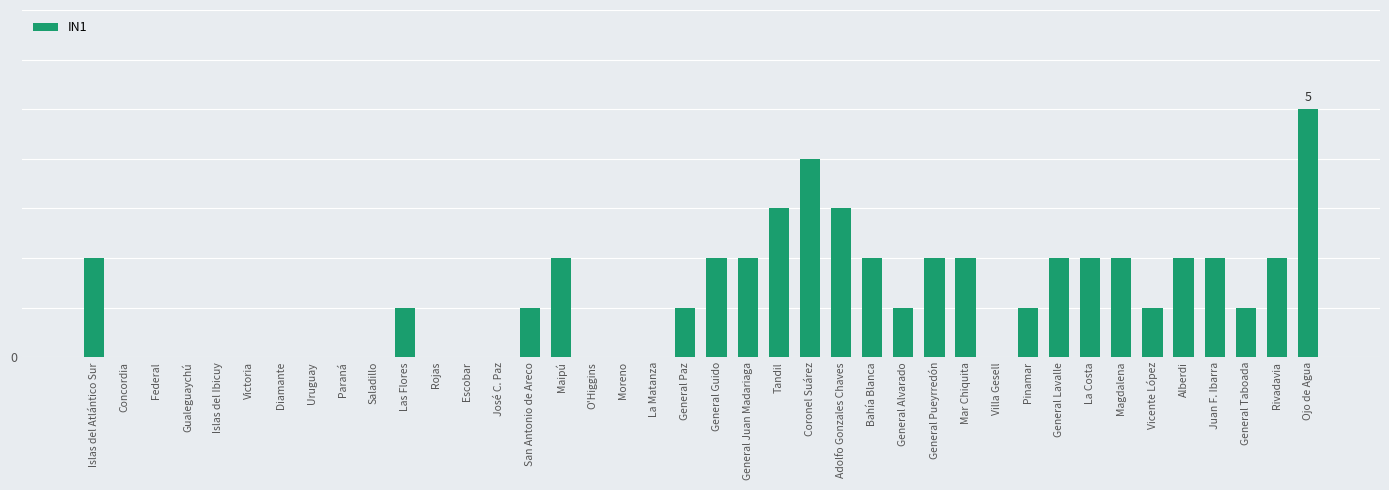

Reading right to left, list all the values displayed in this chart.

5	2	1	2	2	1	2	2	2	1	0	2	2	1	2	3	4	3	2	2	1	0	0	0	2	1	0	0	0	1	0	0	0	0	0	0	0	0	0	2